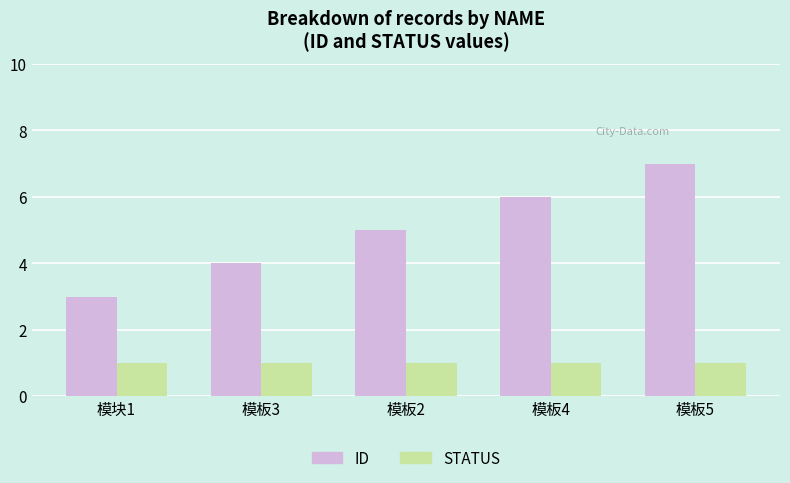

Which series has the largest range (max minus min)?

ID